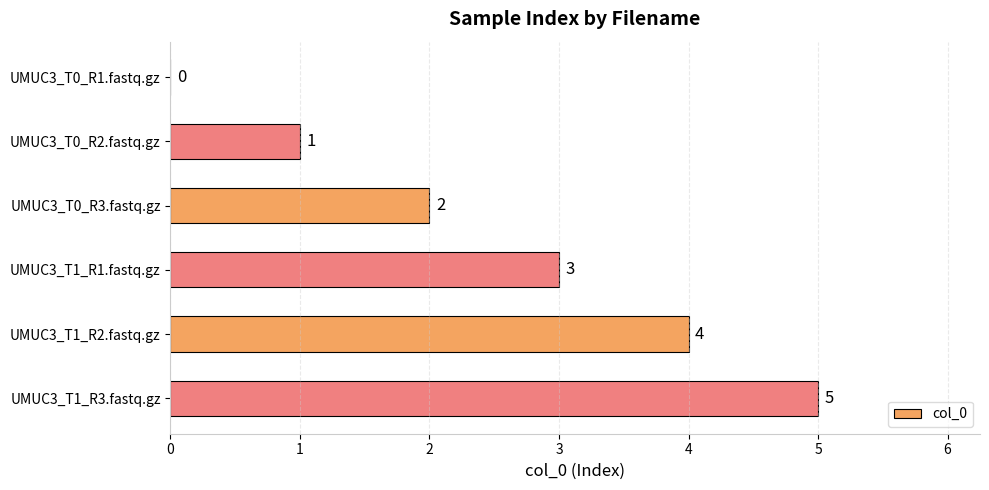

Which category has the highest value across all series?

UMUC3_T1_R3.fastq.gz